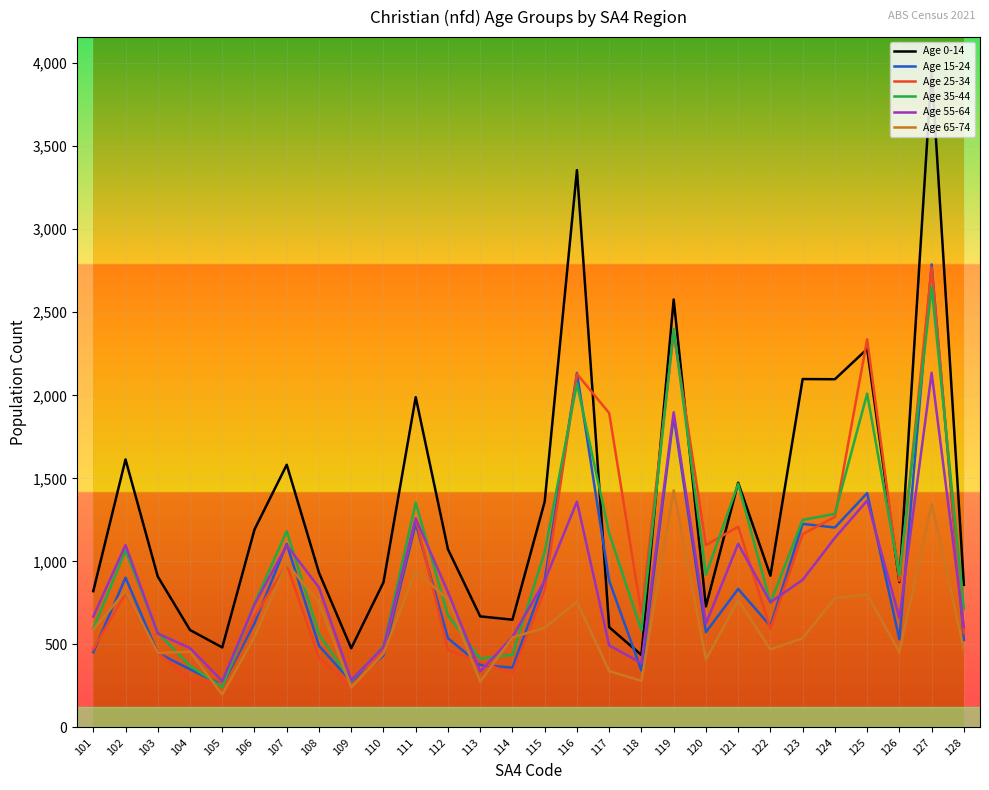

What is the lowest value of the Age 55-64 series?

279